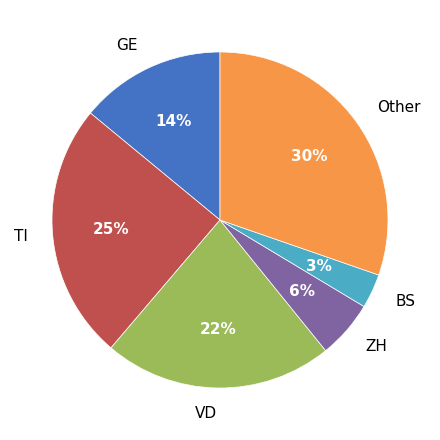

To the nearest percent, what is the difference between the largest and smallest slice percentages?

27%